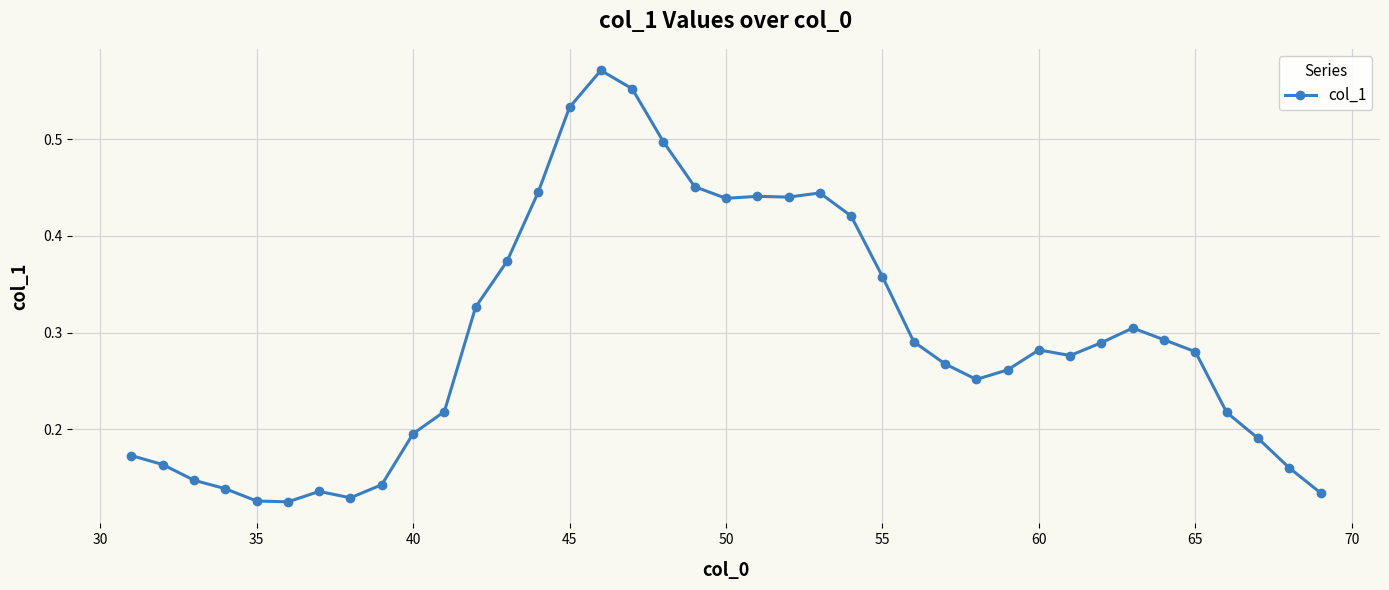

What is the sum of all values?

11.5